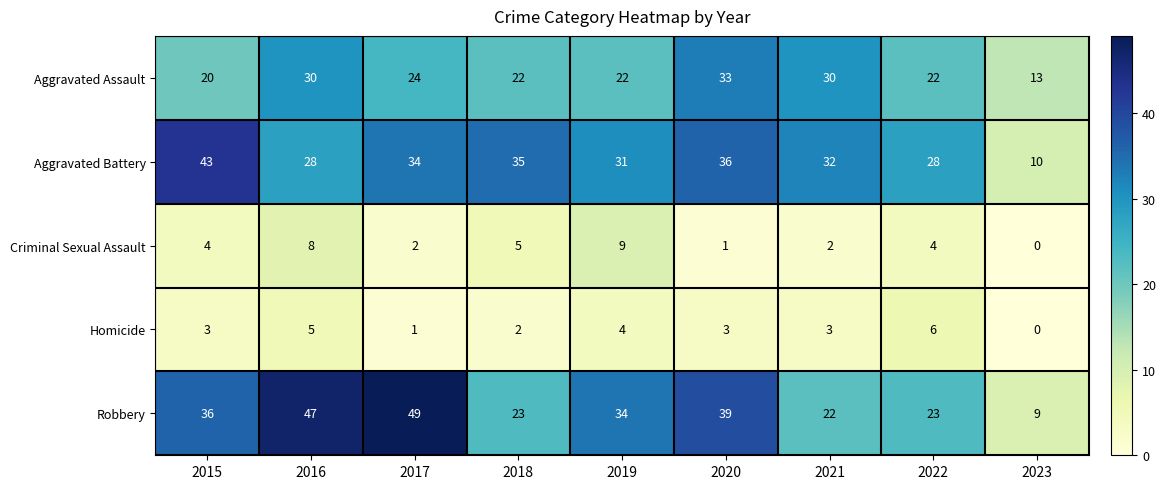

True or false: Aggravated Assault has a value of 24 at 2017.

True